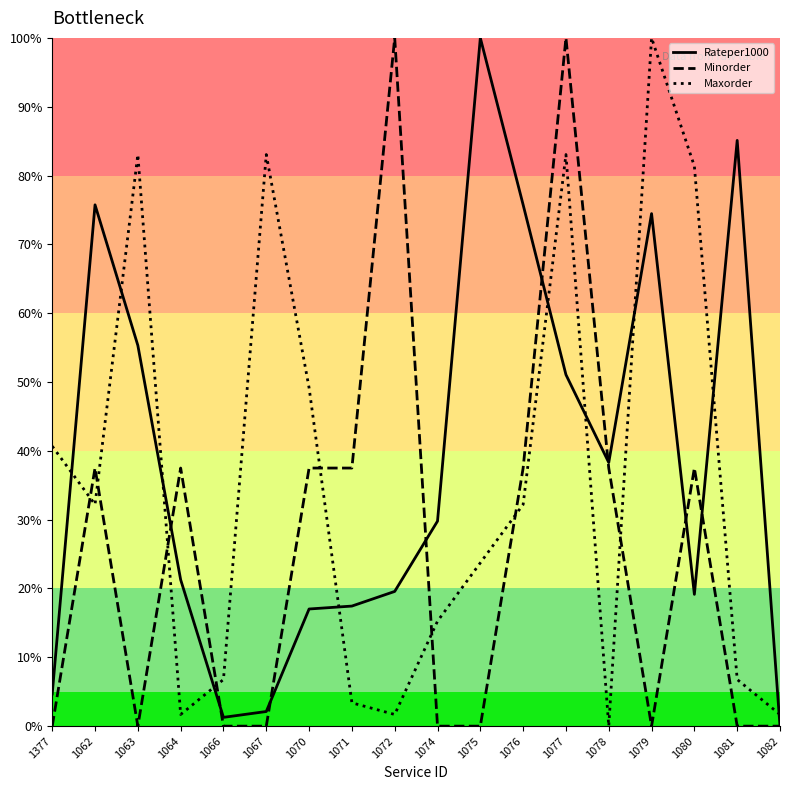

At 1062, list the series in order from smallest to largest.

Maxorder, Minorder, Rateper1000